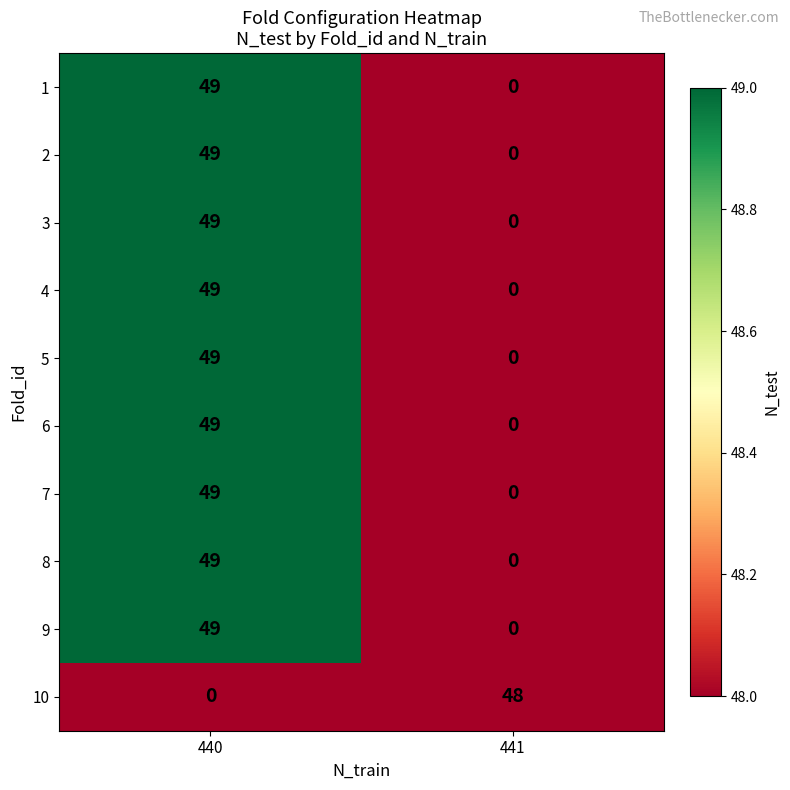

Reading left to right, list all the values displayed in this chart.

1: 440=49	441=0
2: 440=49	441=0
3: 440=49	441=0
4: 440=49	441=0
5: 440=49	441=0
6: 440=49	441=0
7: 440=49	441=0
8: 440=49	441=0
9: 440=49	441=0
10: 440=0	441=48